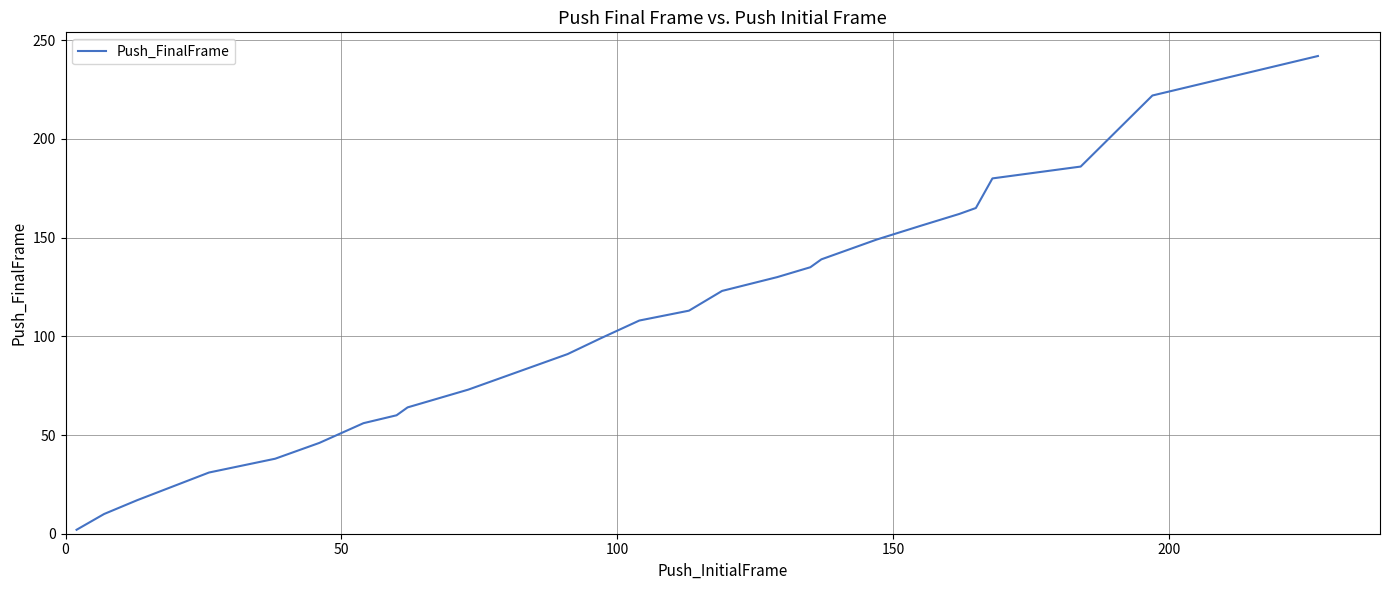

What is the maximum value shown in the chart?

242